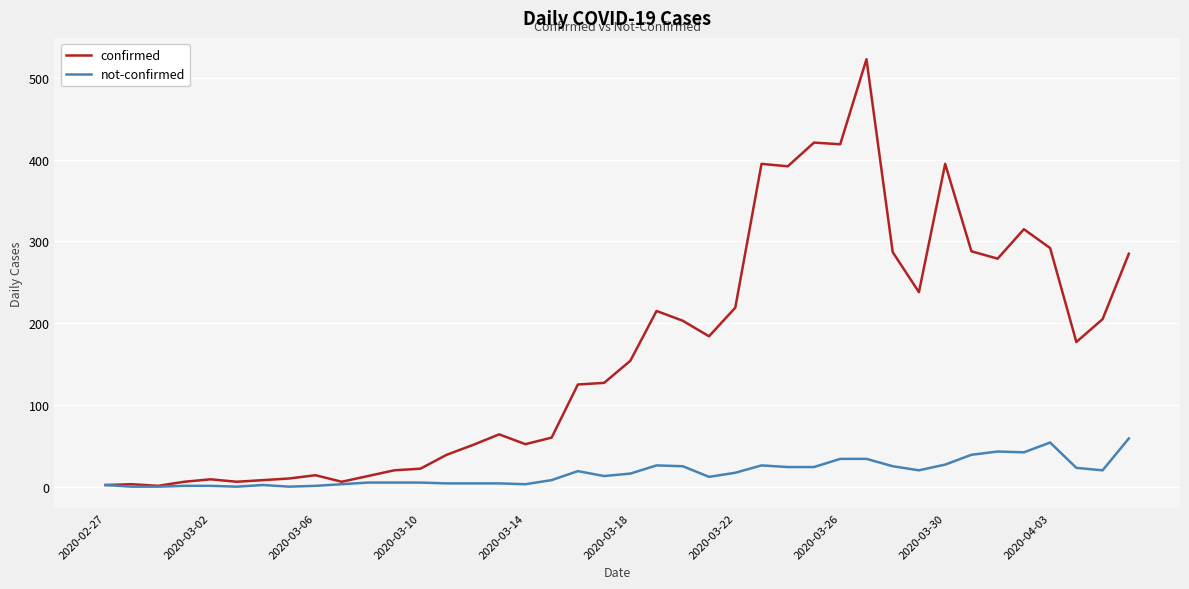

What is the highest value of the not-confirmed series?

59